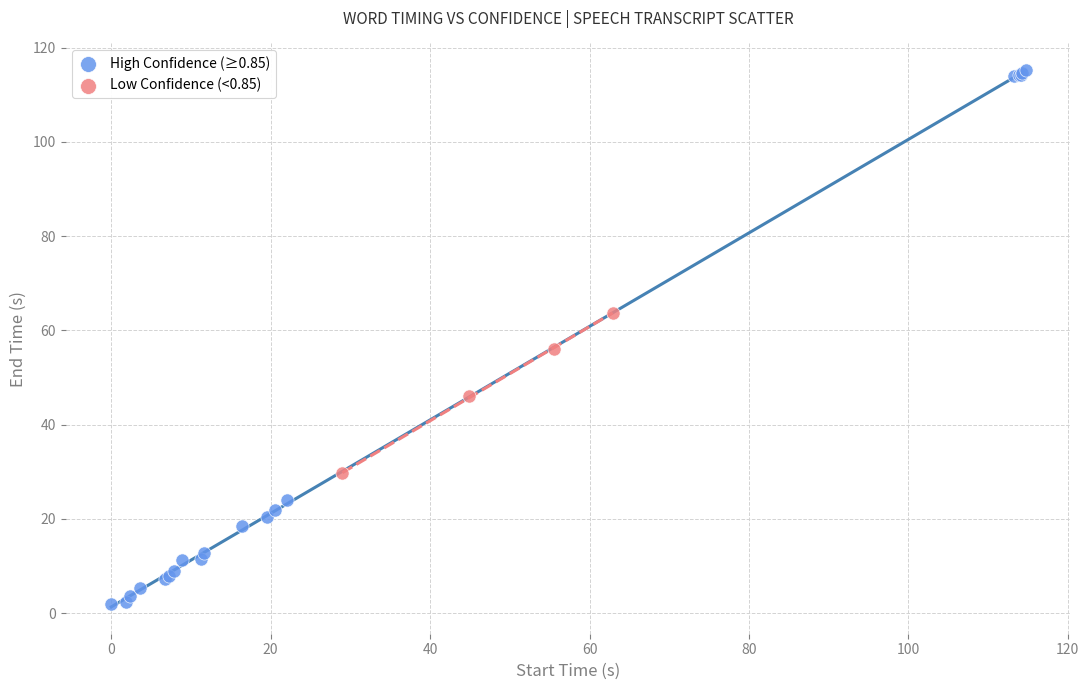

What are all the series names shown in the legend?

High Confidence (≥0.85), Low Confidence (<0.85)